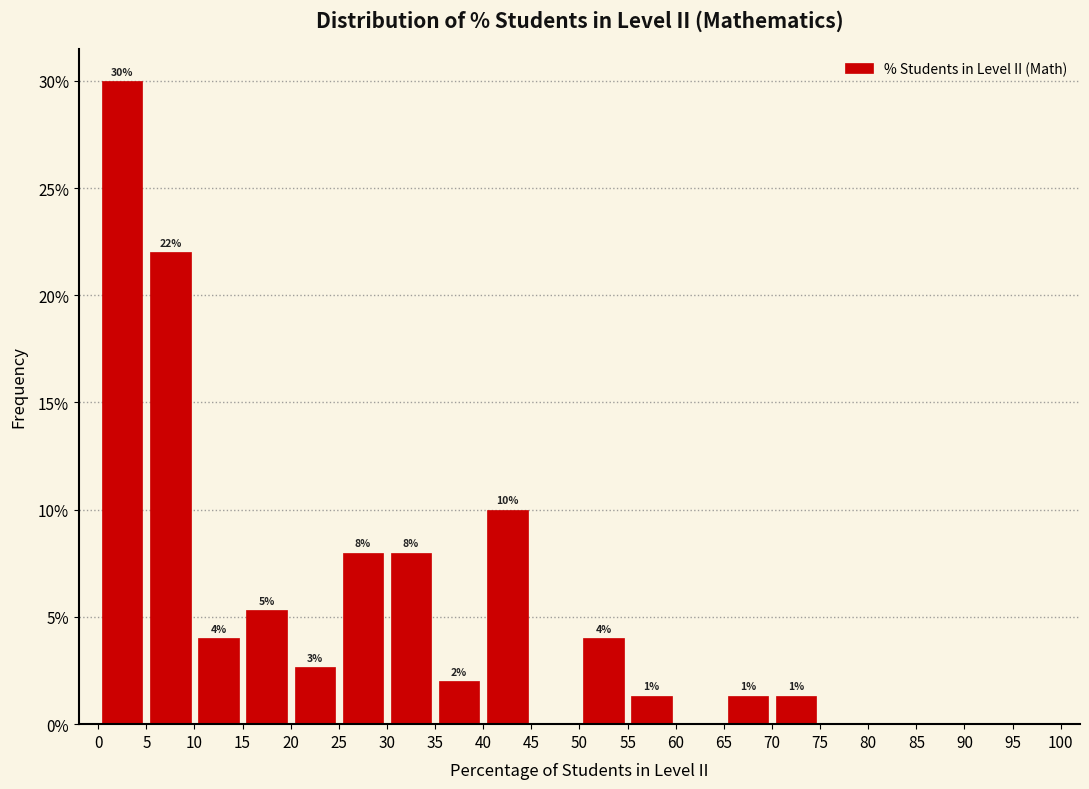

Over which range of the x-axis is the bar tallest?

0 to 5